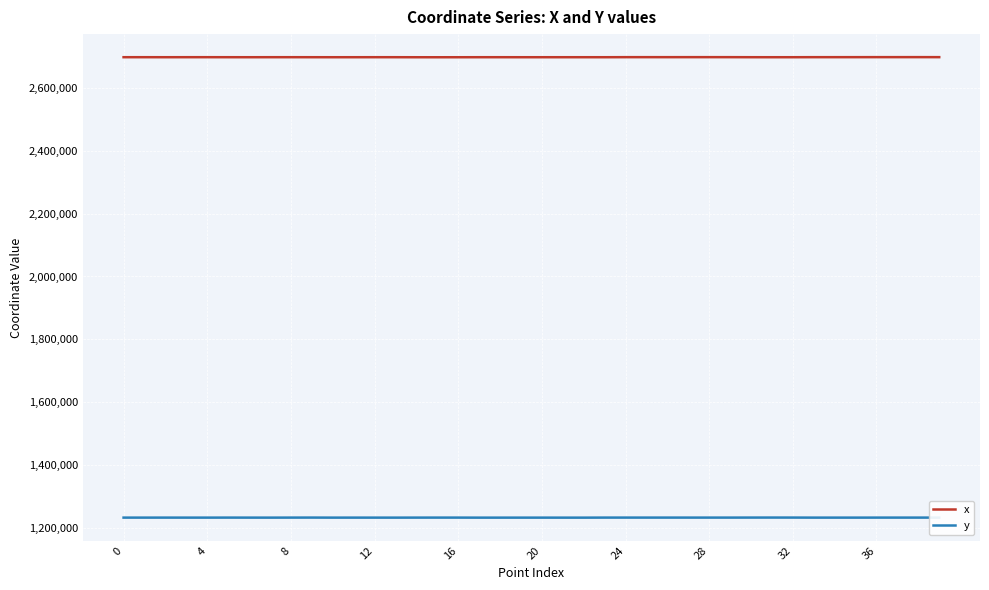

Rank the series by their maximum value, from highest to lowest.

x, y